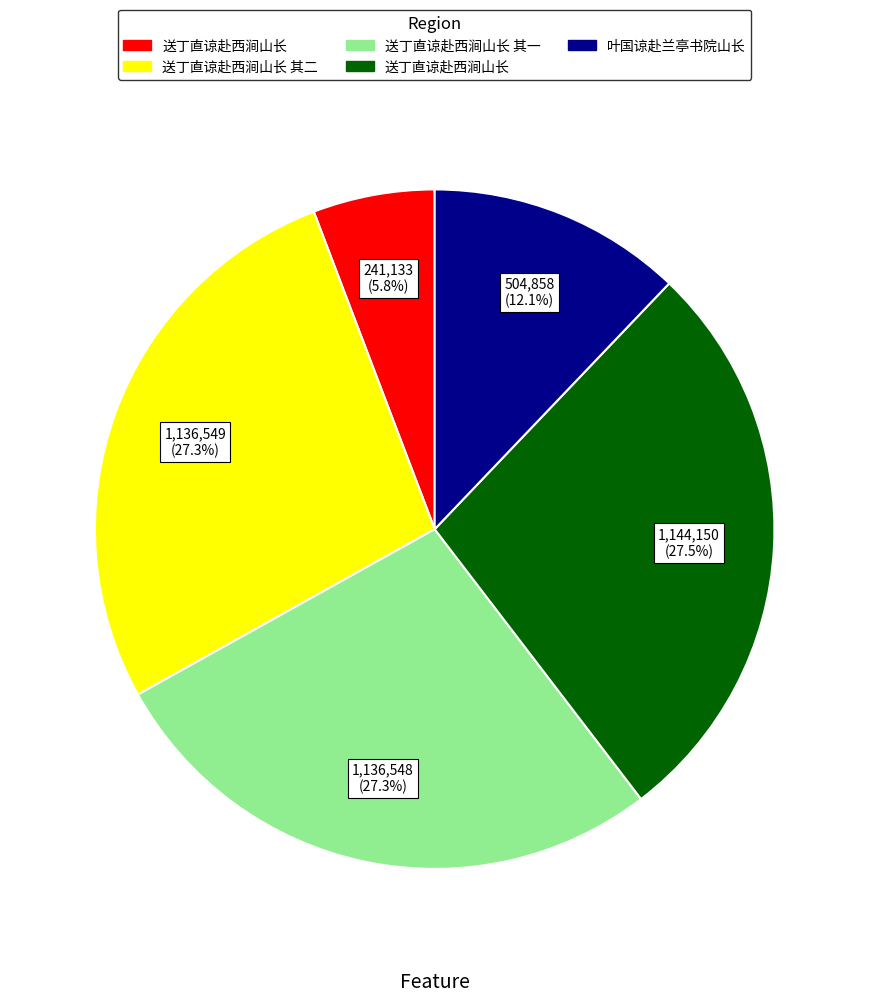

Does any single category account for the majority?

No